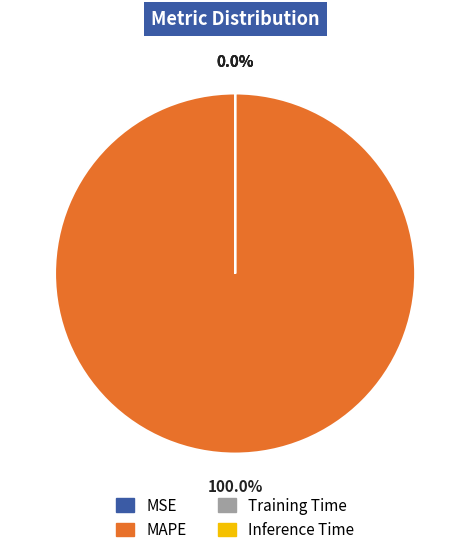

What percentage is the MAPE slice, to the nearest percent?

100%